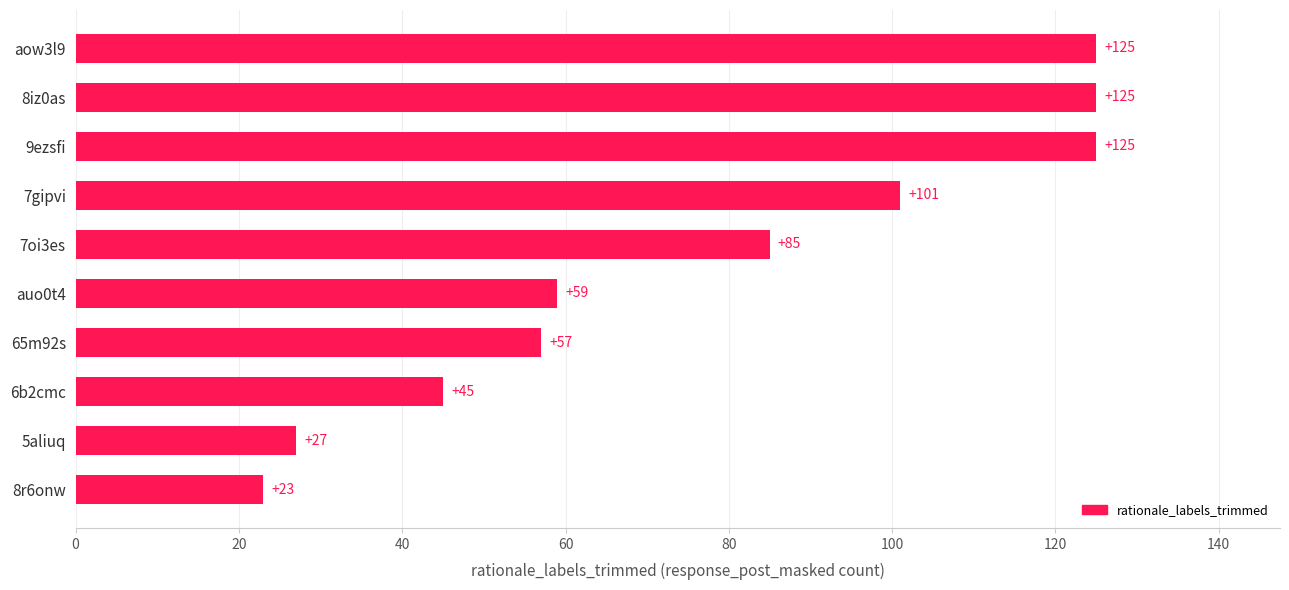

Reading top to bottom, what are all the values shown in this chart?

aow3l9=125	8iz0as=125	9ezsfi=125	7gipvi=101	7oi3es=85	auo0t4=59	65m92s=57	6b2cmc=45	5aliuq=27	8r6onw=23